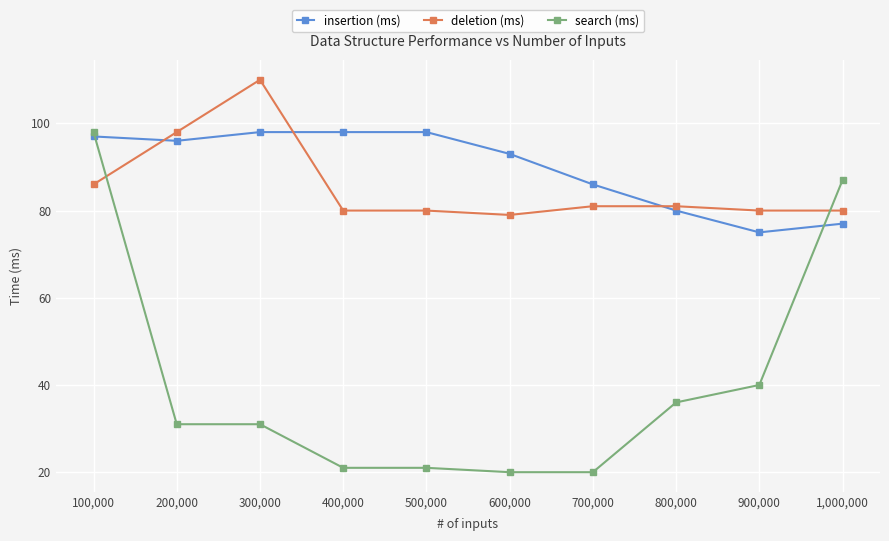

What is the value of the insertion (ms) point at the 10th from the left?

77